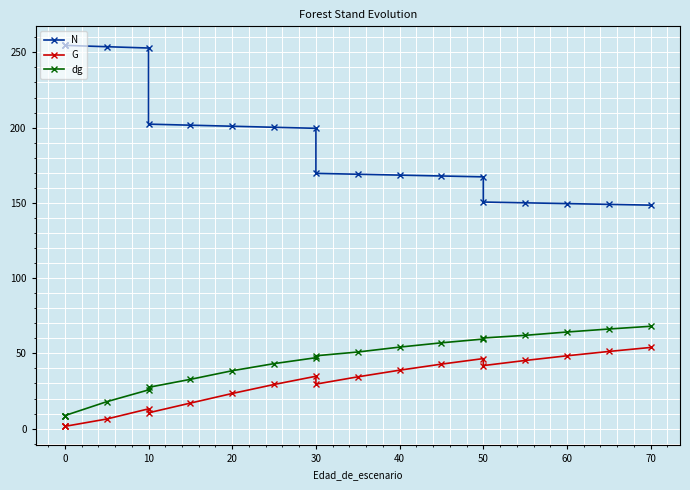

True or false: G and N intersect in this chart.

False